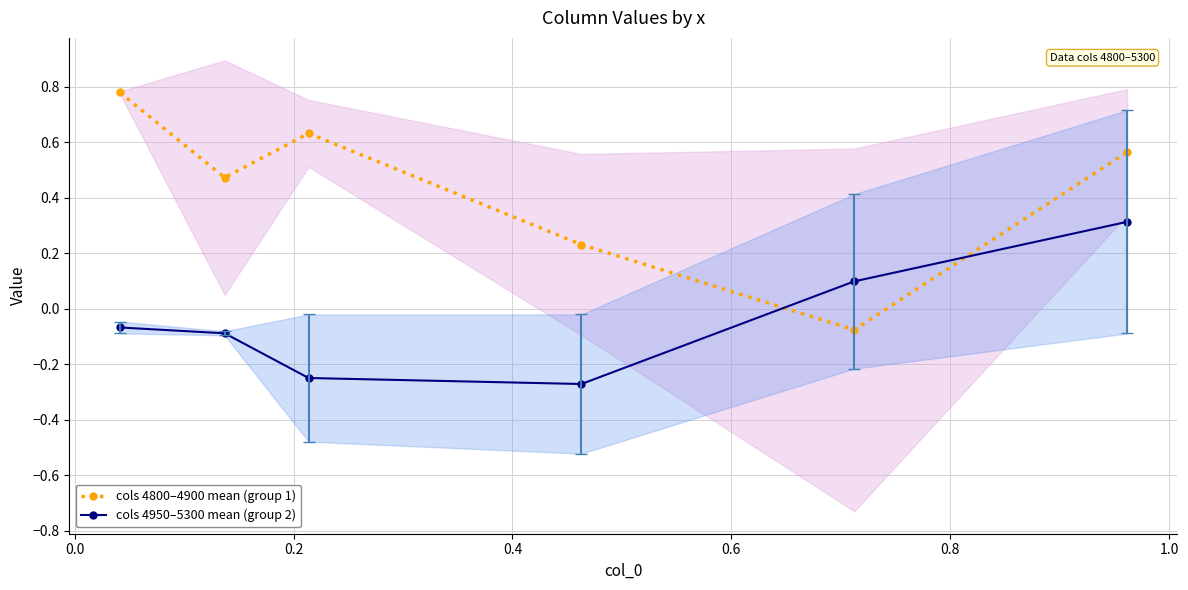

Which series has the largest range (max minus min)?

cols 4800–4900 mean (group 1)